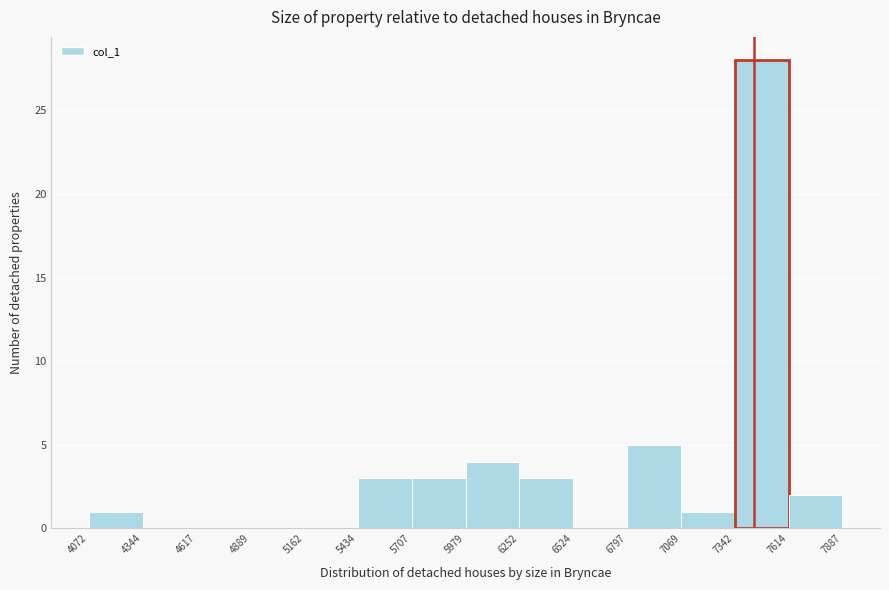

How tall is the bar that spans 7069 to 7342 on the x-axis? The values are not printed on the chart, so give them approximately, as read against the axis.

1